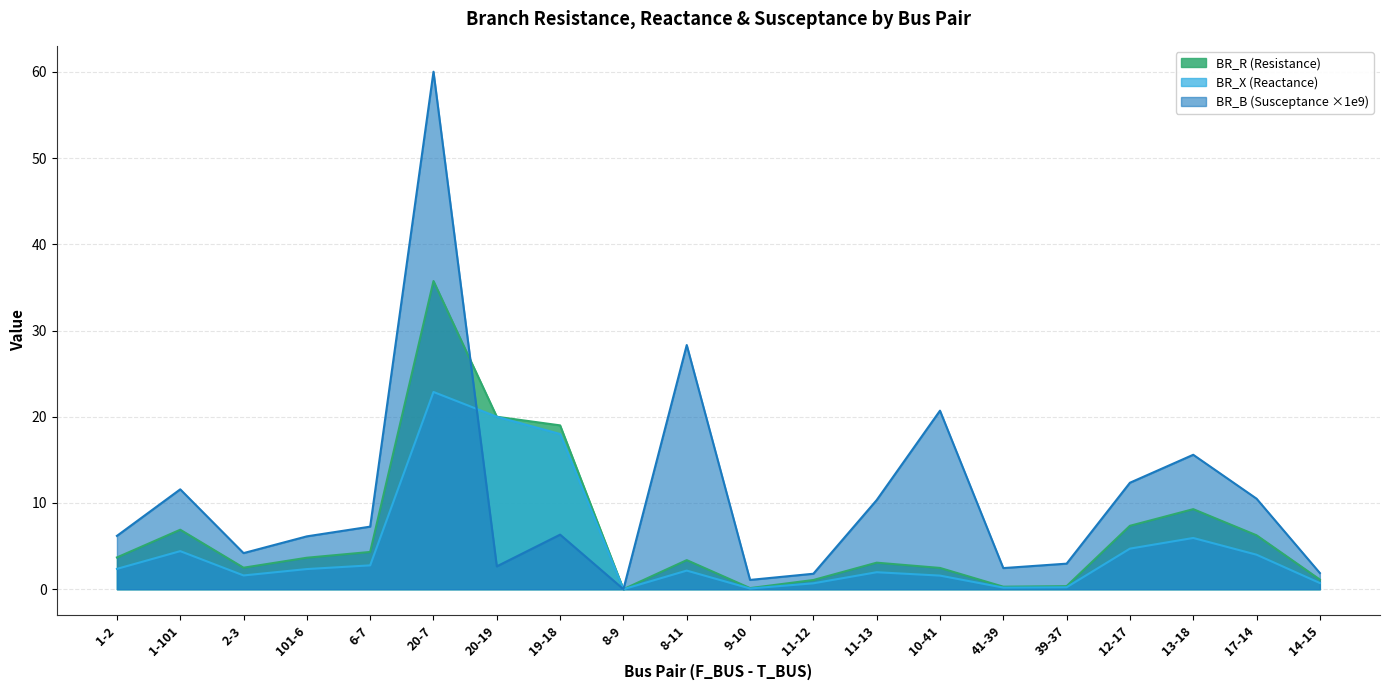

Which series has the largest total across all categories?

BR_B (Susceptance ×1e9)